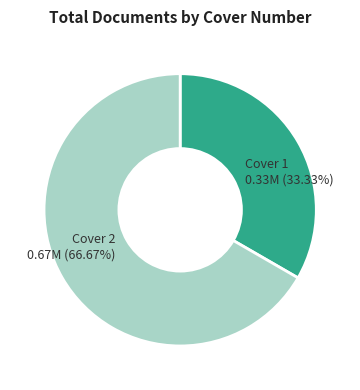

What is the largest slice in the pie chart?

Cover 2